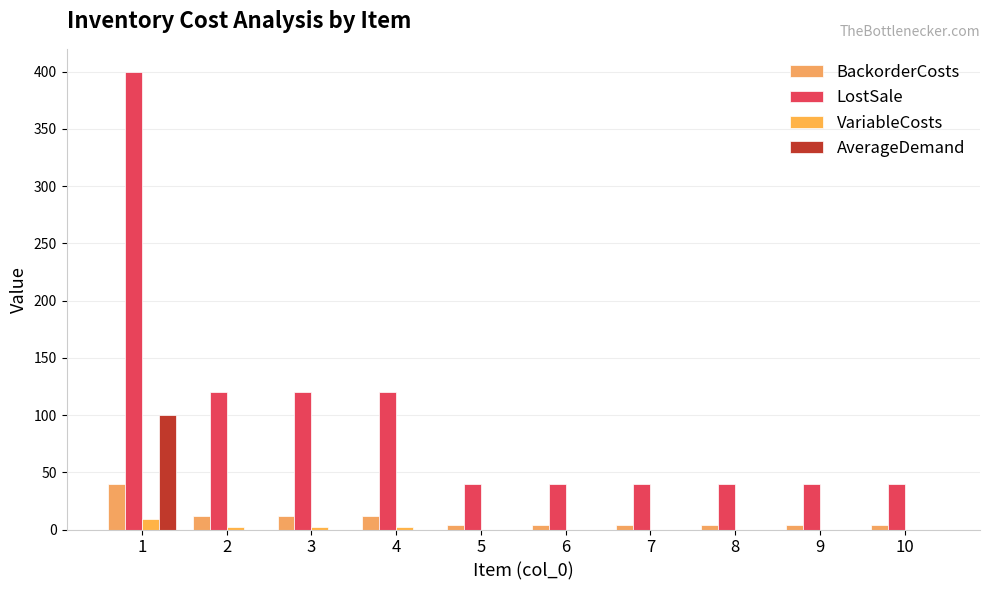

The value of VariableCosts at 8 is -4. True or false?

False